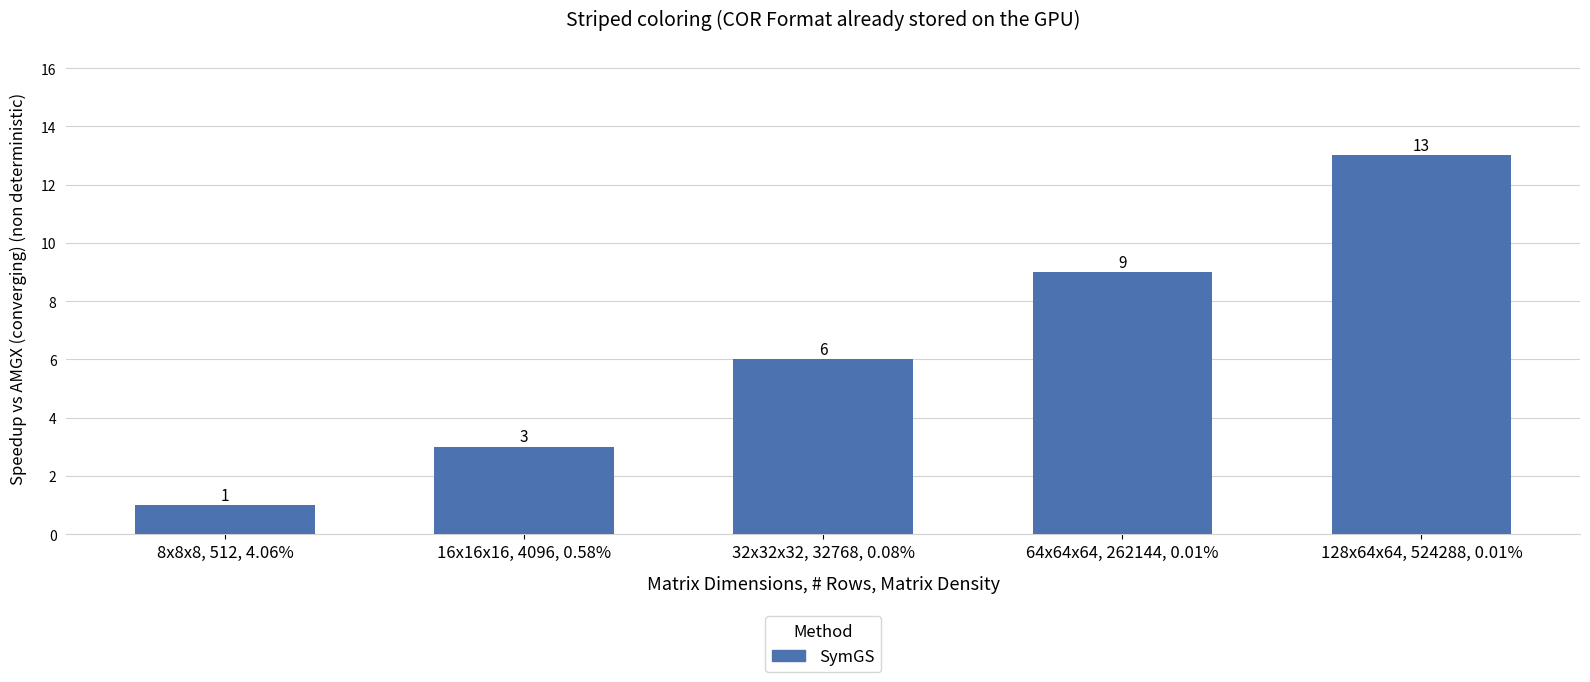

Does the chart contain any negative values?

No